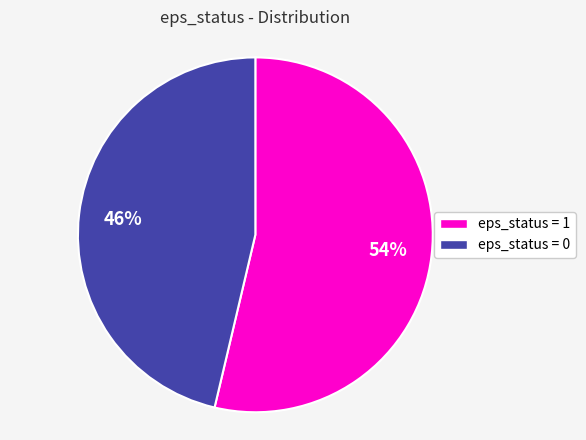

Is there any slice that represents more than half of the pie?

Yes